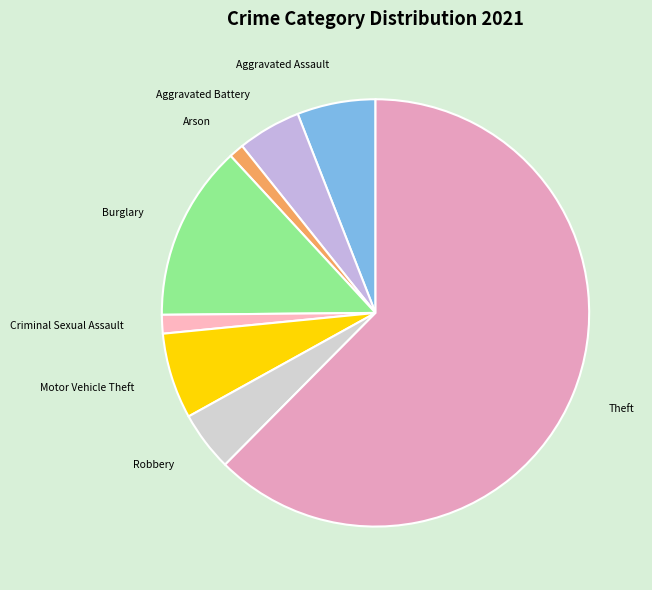

What is the majority slice?

Theft